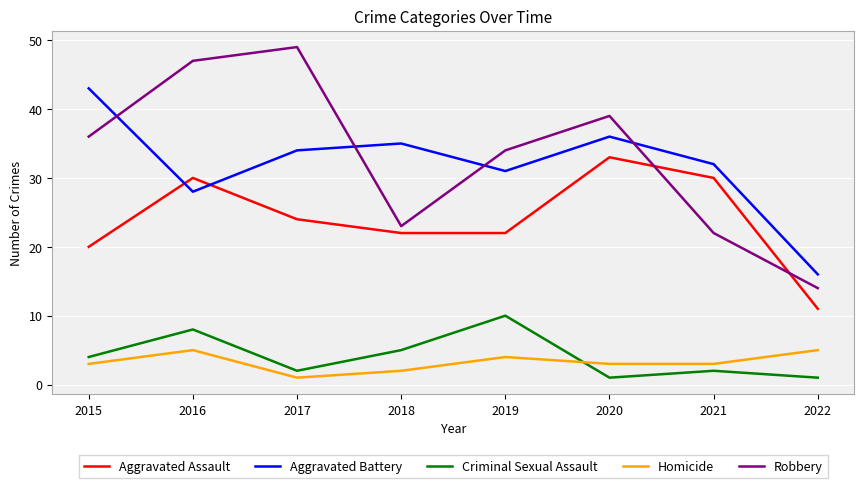

Rank the series at 2021 from lowest to highest value.

Criminal Sexual Assault, Homicide, Robbery, Aggravated Assault, Aggravated Battery